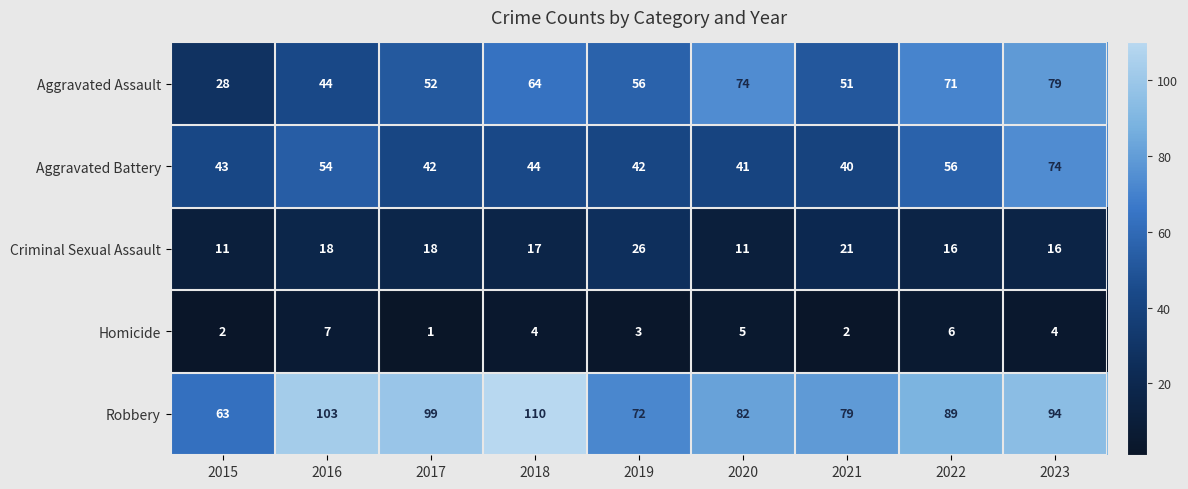

What is the difference between the second highest and minimum values in the Robbery series?

40